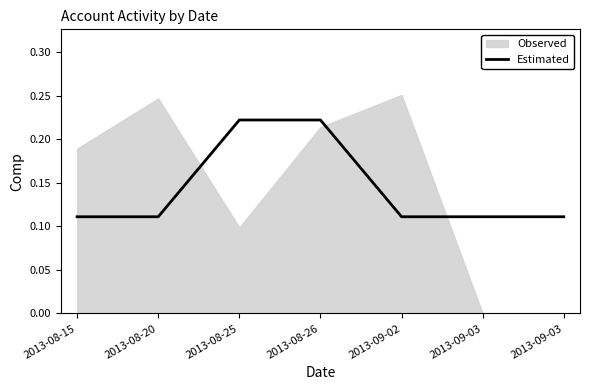

Which has a higher value, 2013-09-03 or 2013-09-02?

2013-09-03